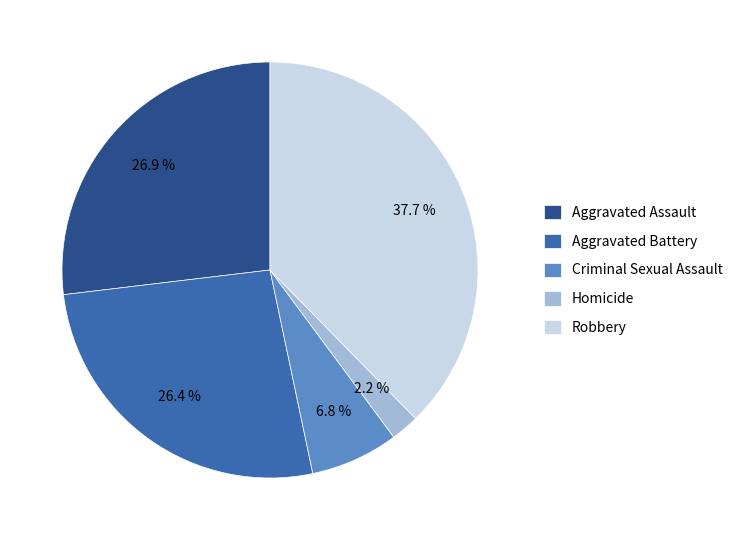

Which has a higher value, Aggravated Assault or Robbery?

Robbery